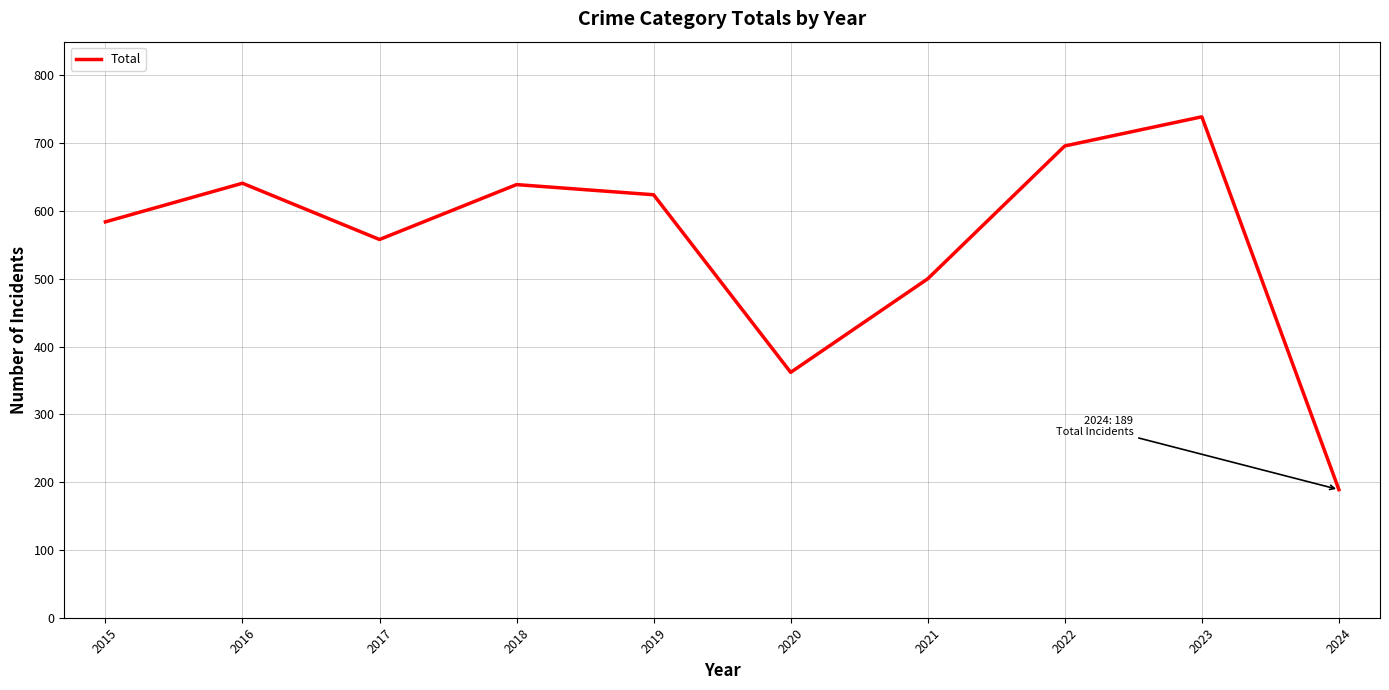

The value at 2023 is 1293. True or false?

False